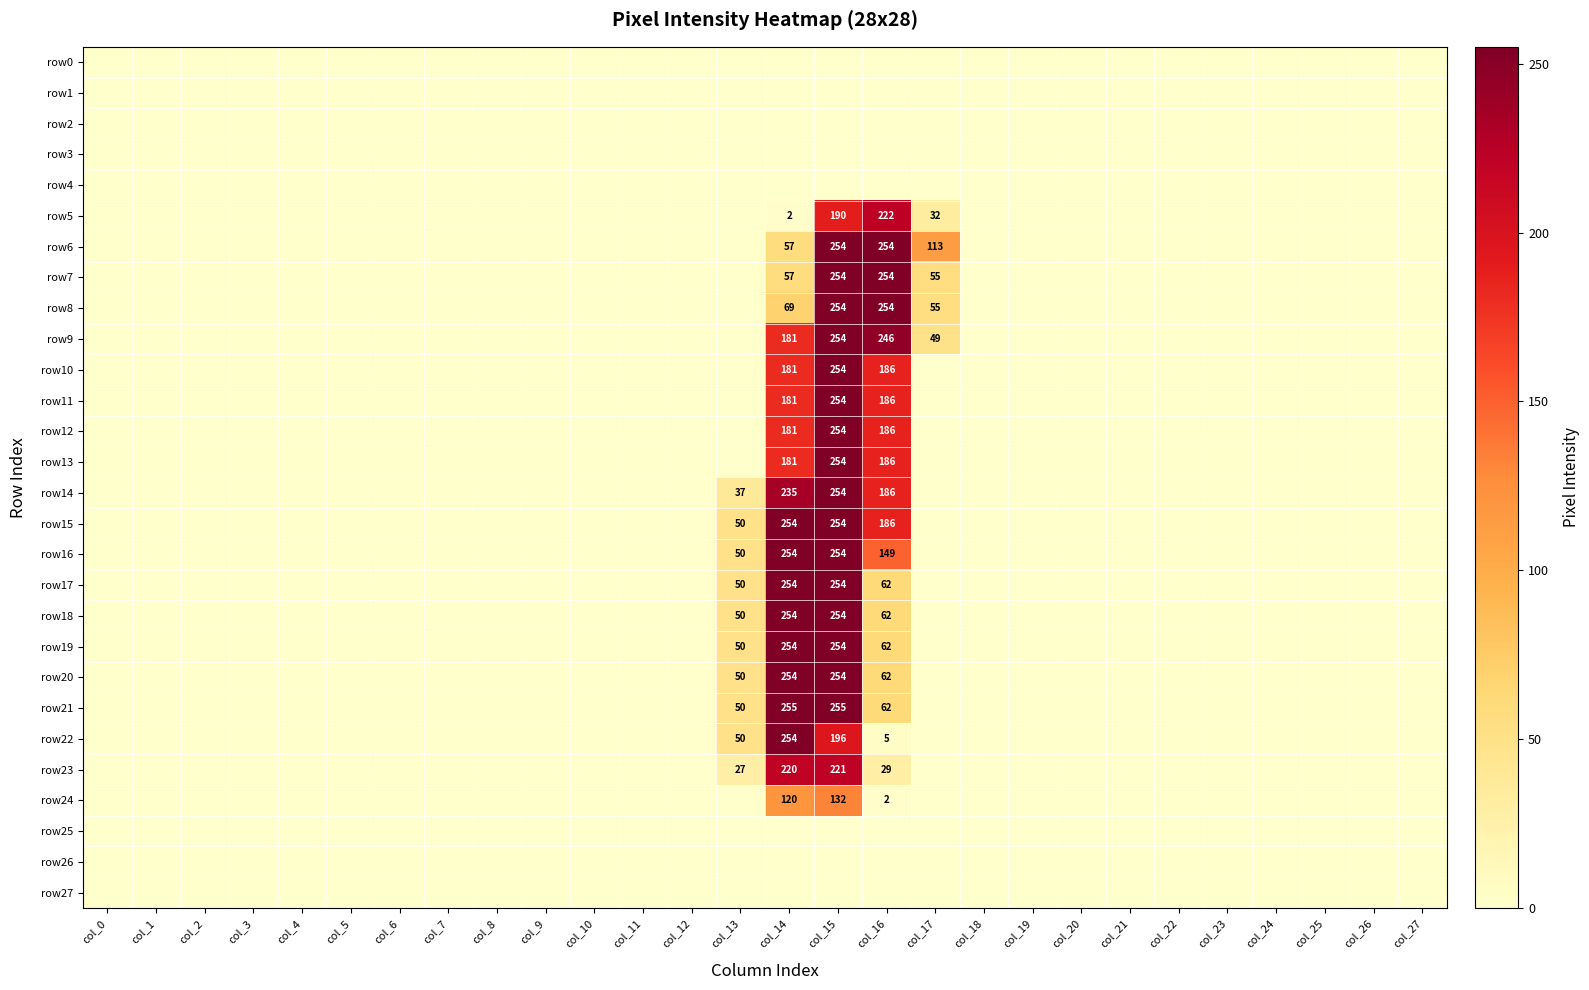

The row7 series shows 254 at col_16. True or false?

True